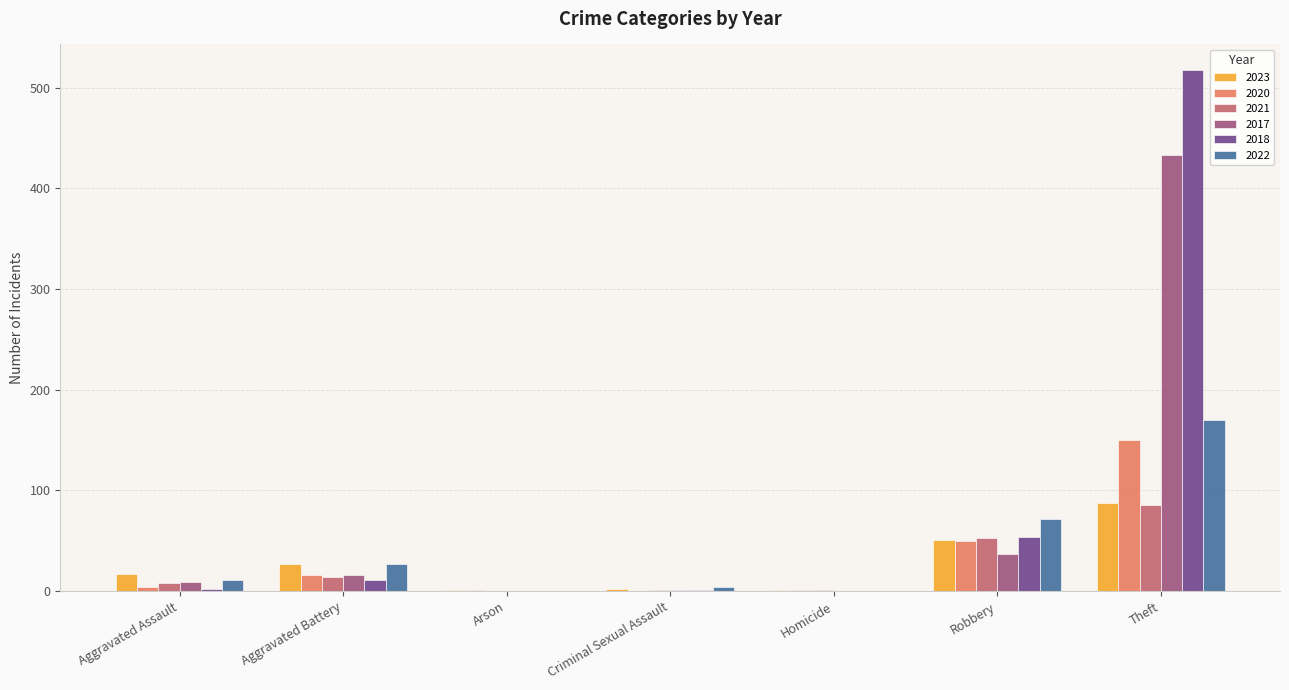

How many distinct data groups are displayed?

6